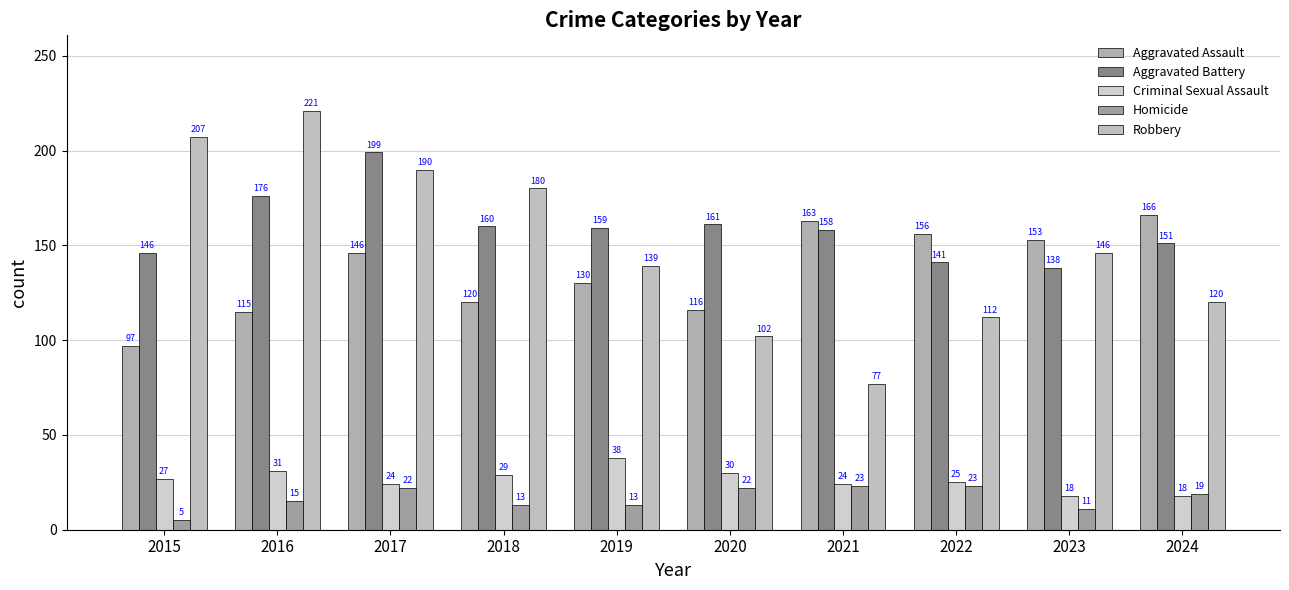

At how many categories does at least one series exceed 139?

10